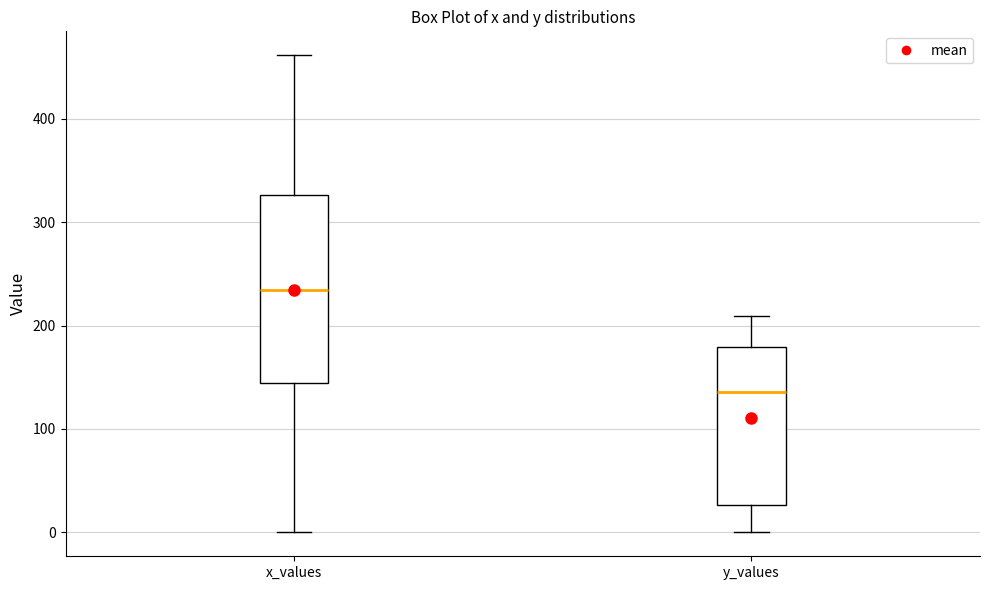

Where does the lower whisker of the box for y_values end on the y-axis? The values are not printed on the chart, so give them approximately, as read against the axis.

0